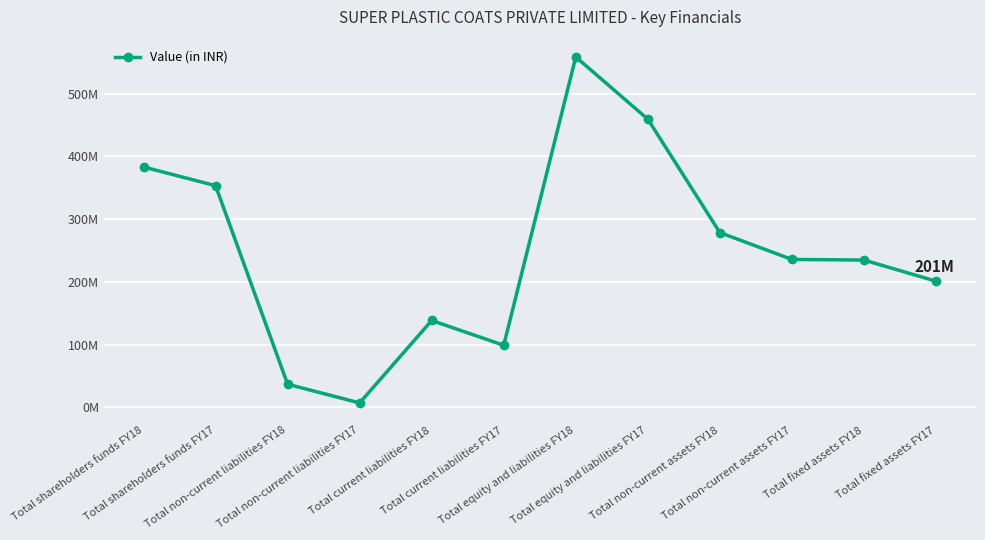

Does the chart have visible grid lines?

Yes